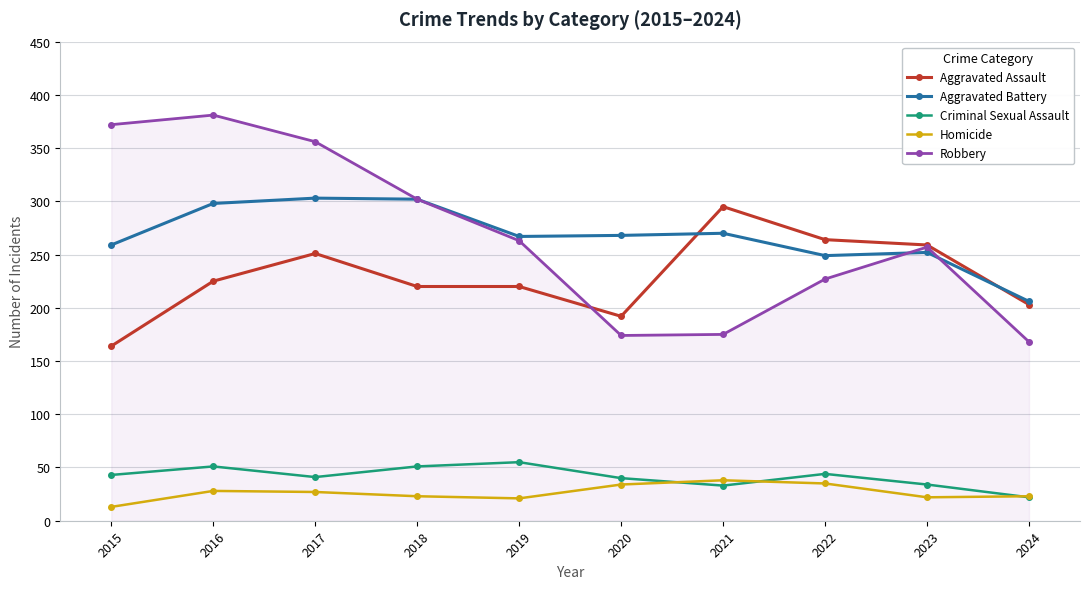

Between which two adjacent categories do Criminal Sexual Assault and Homicide first intersect?

2020 and 2021